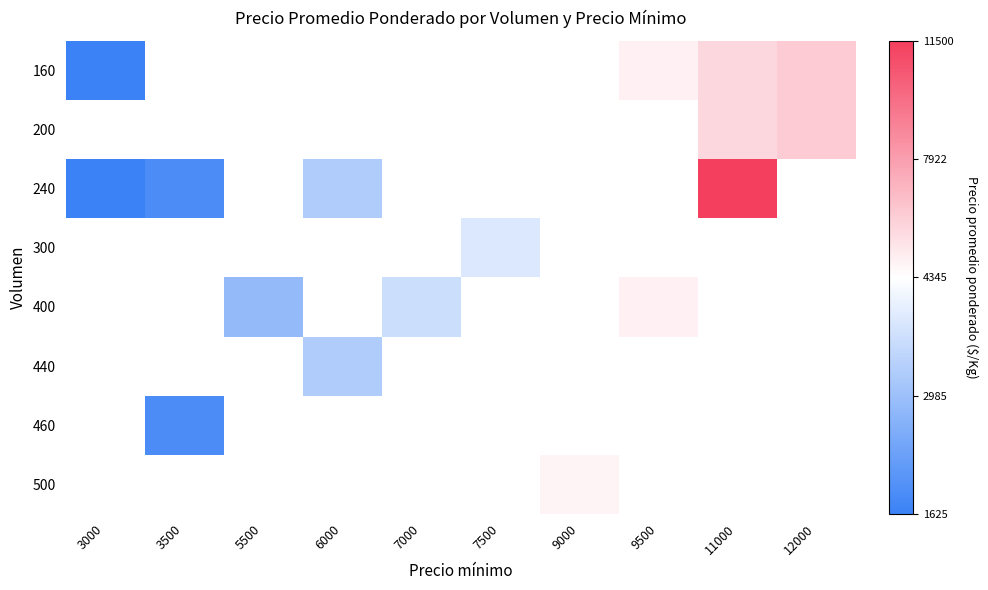

At how many categories does at least one series exceed 7015?

1